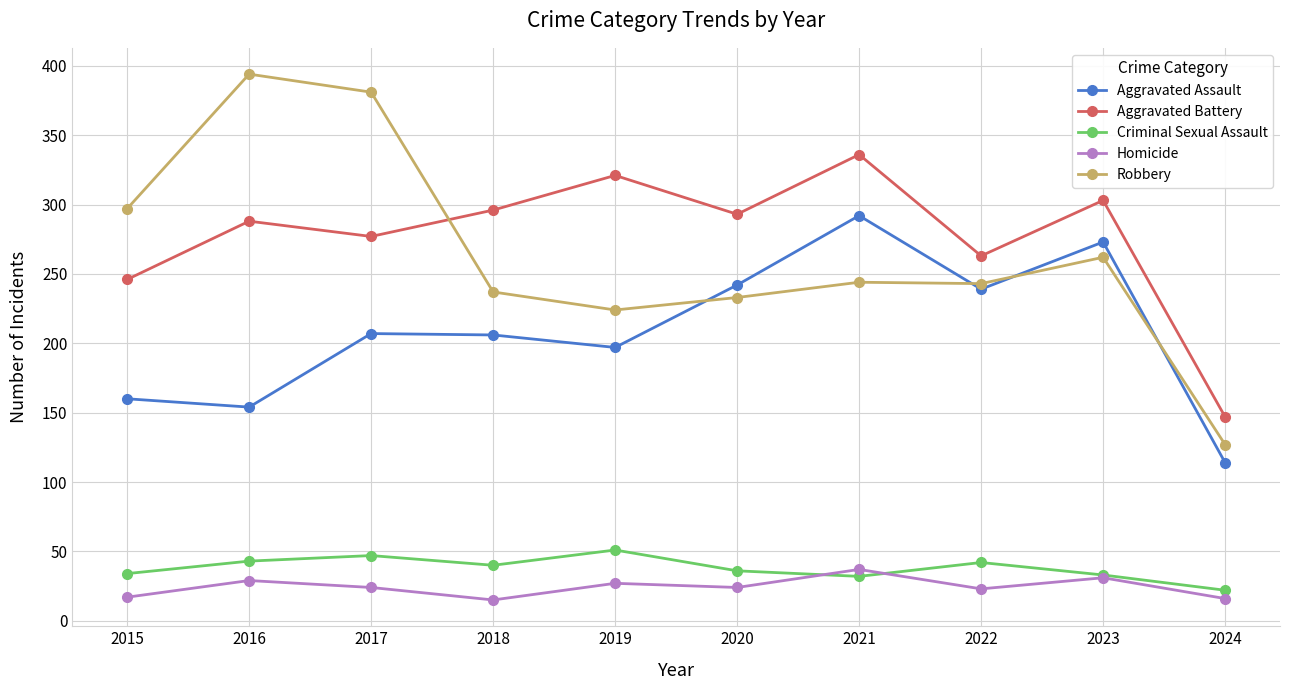

Between 2015 and 2020, which series saw the biggest shift?

Aggravated Assault